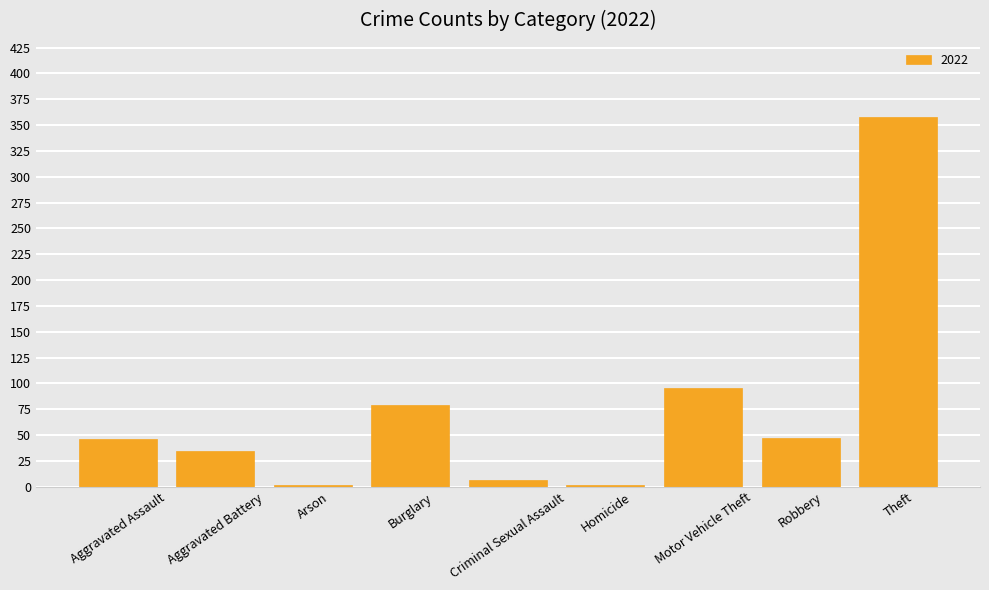

What is the difference between the second highest and second lowest values?

94